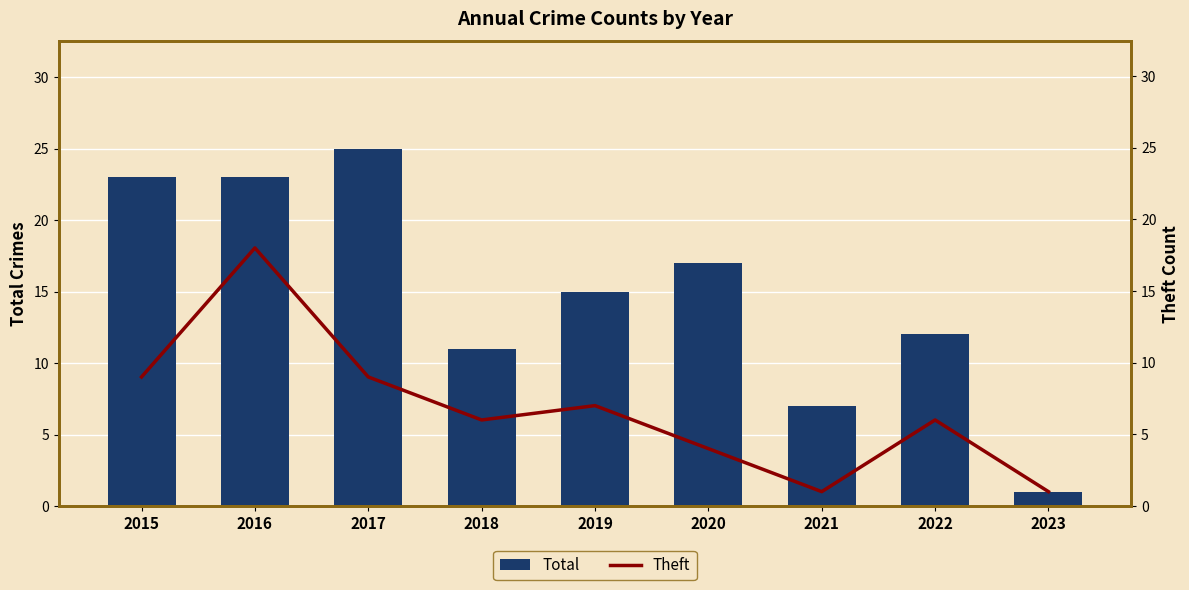

Read the Total value at 2016, to the nearest 10.

20